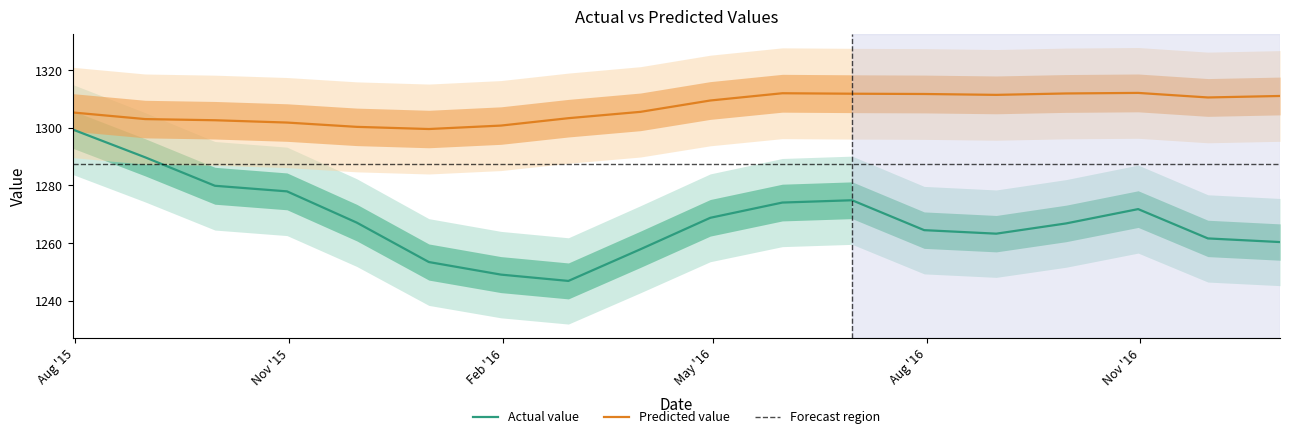

What is the smallest value displayed?

1246.9